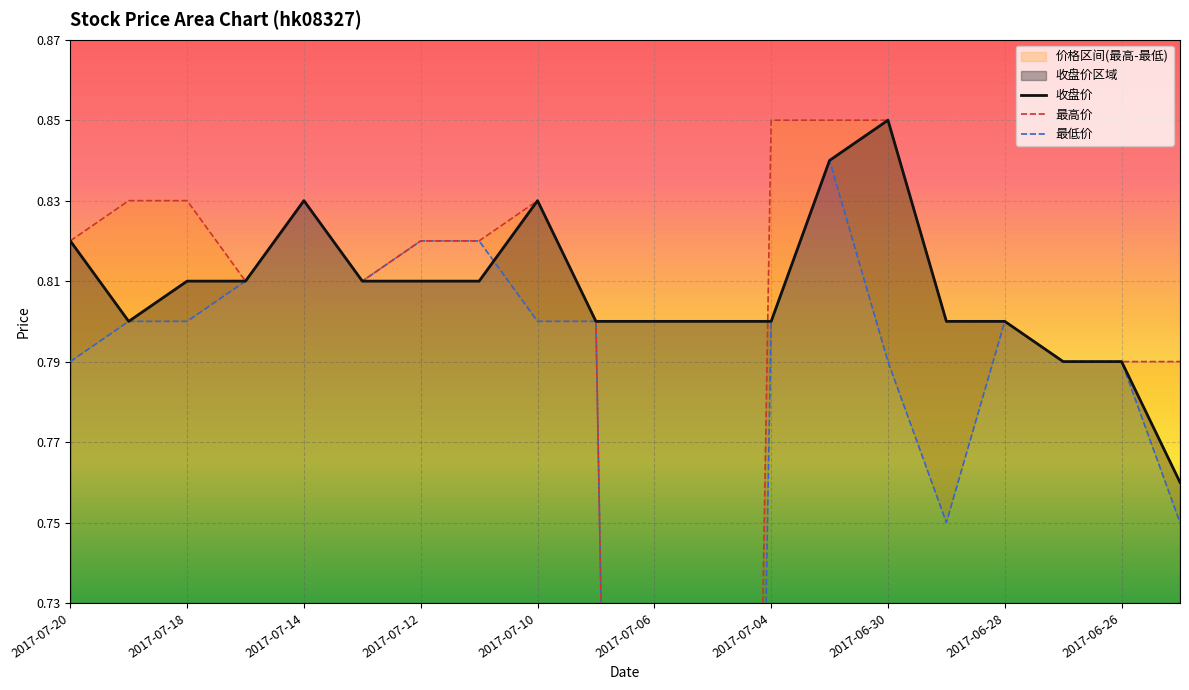

At 15, list the series in order from smallest to largest.

最低价, 收盘价, 最高价